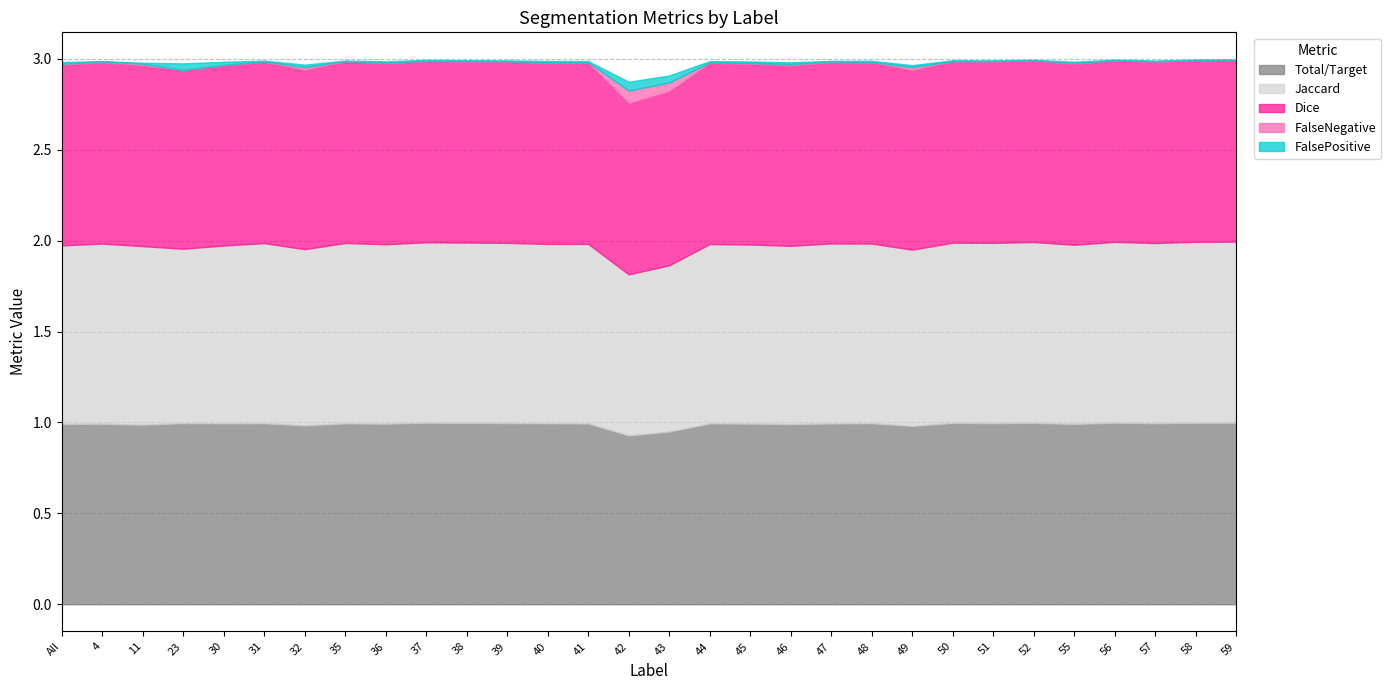

Which category has the lowest value in the Jaccard series?

42